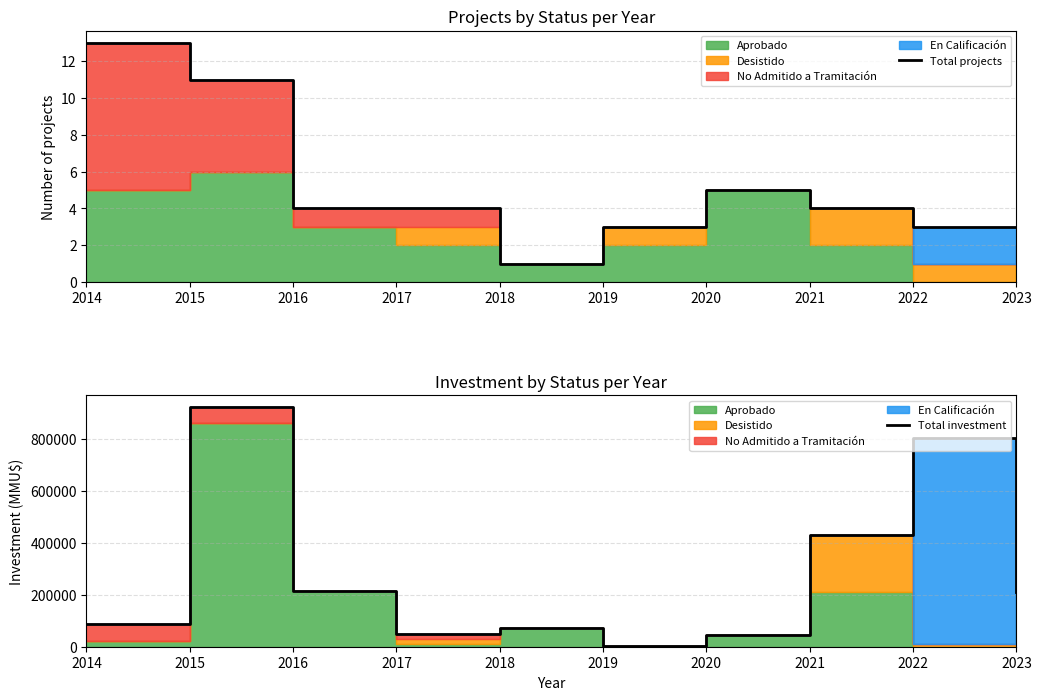

The value of Total investment at 2022 is 803709. True or false?

True